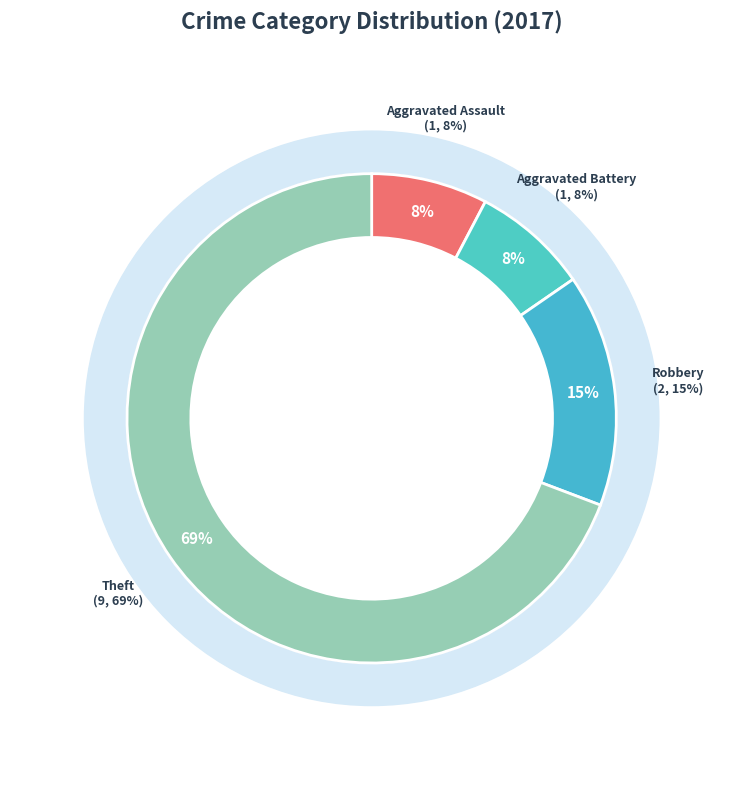

To the nearest percent, what is the difference between the Theft and Aggravated Battery slice percentages?

62%